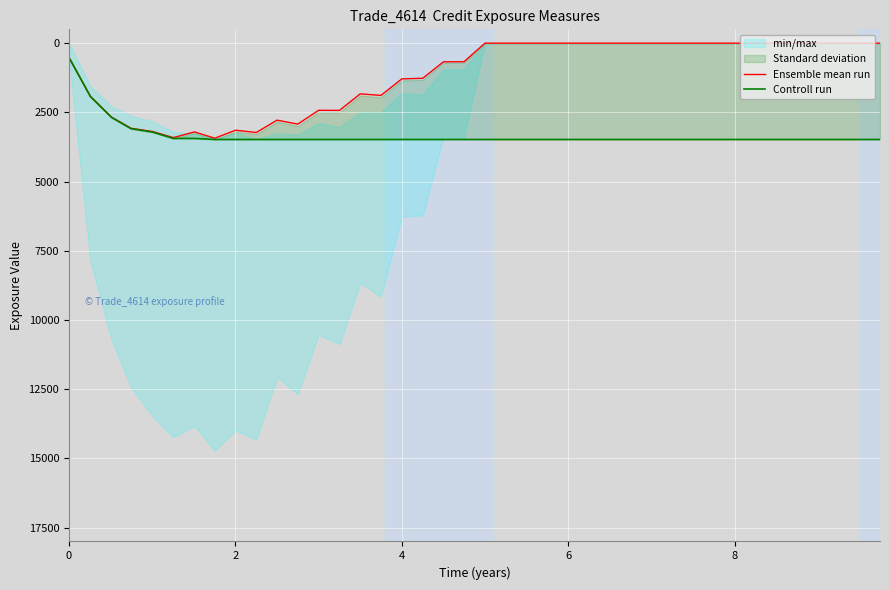

True or false: Controll run and Ensemble mean run intersect in this chart.

False